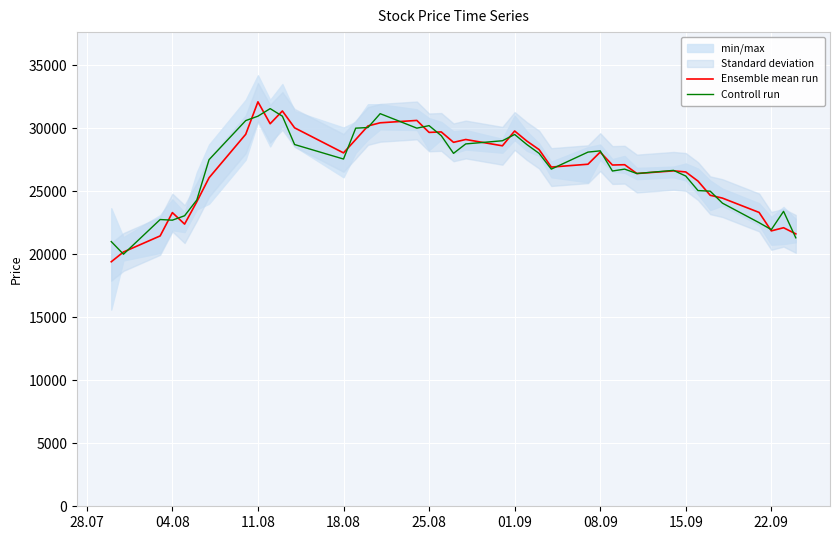

What is the highest value of the Controll run series?

31550